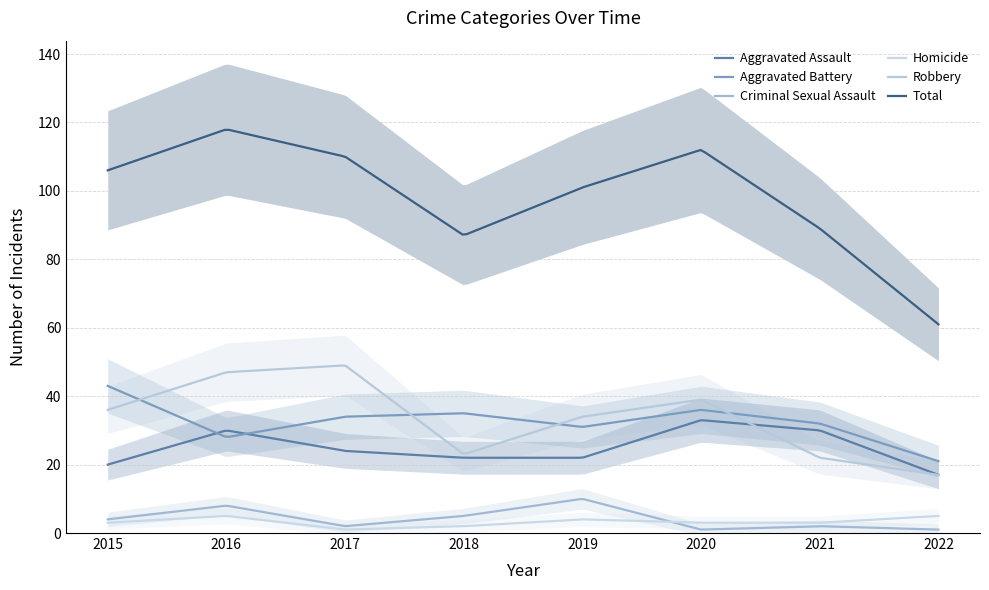

Where is the first local maximum for Aggravated Assault?

2016